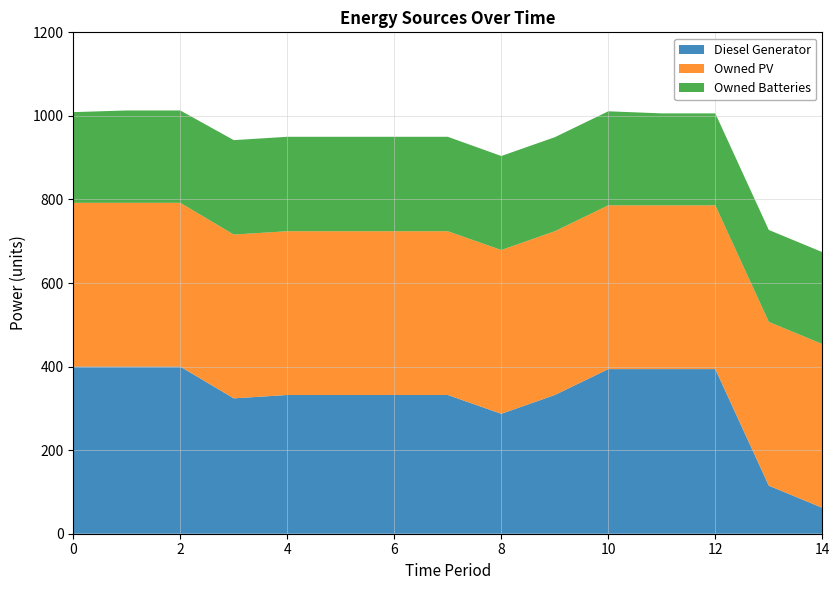

Reading left to right, extract all data points from this chart.

Diesel Generator: 0=400	1=400	2=400	3=324	4=332	5=332	6=332	7=332	8=287	9=332	10=394	11=394	12=394	13=115	14=62
Owned PV: 0=392	1=392	2=392	3=392	4=392	5=392	6=392	7=392	8=392	9=392	10=392	11=392	12=392	13=392	14=392
Owned Batteries: 0=217	1=221	2=221	3=226	4=226	5=226	6=226	7=226	8=225	9=225	10=225	11=220	12=220	13=220	14=220